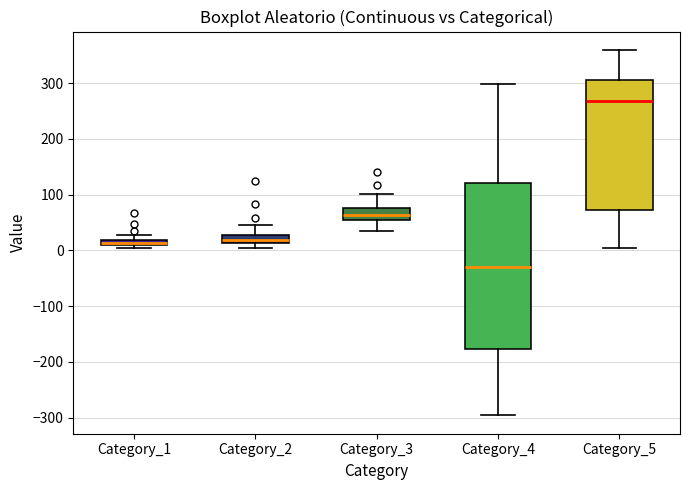

Which box's median line is the lowest?

Category_4